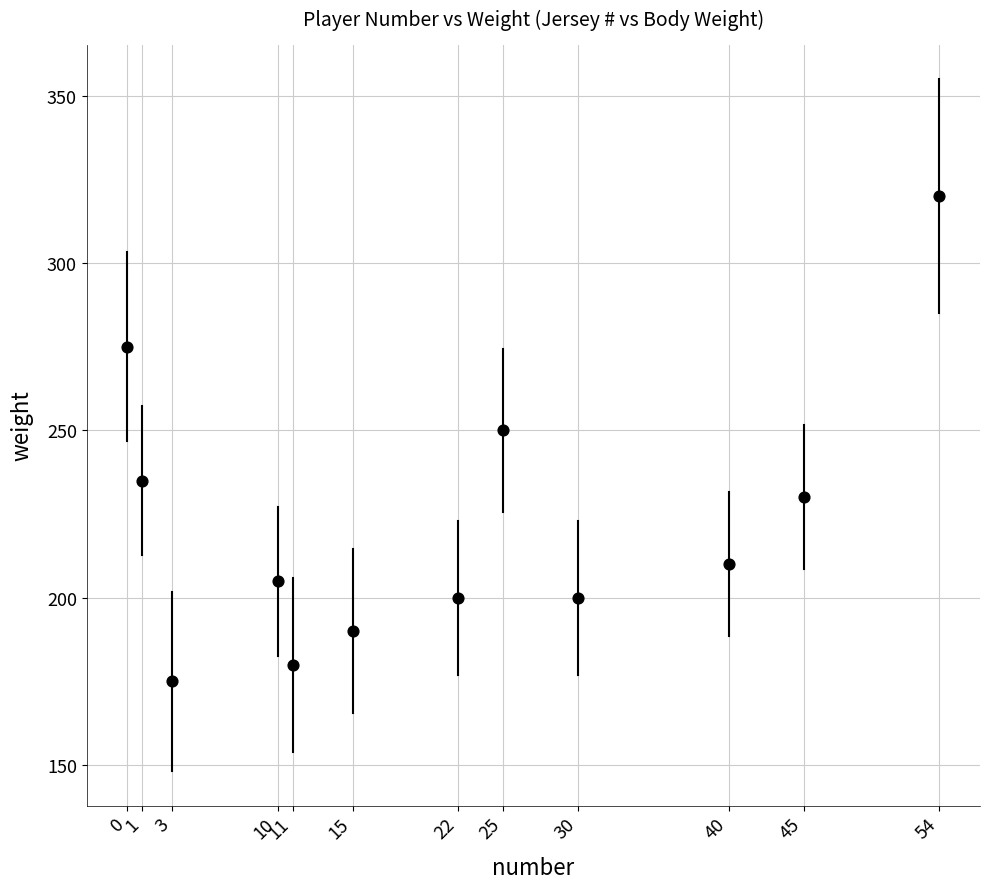

What is the range of X values (max minus min)?

54